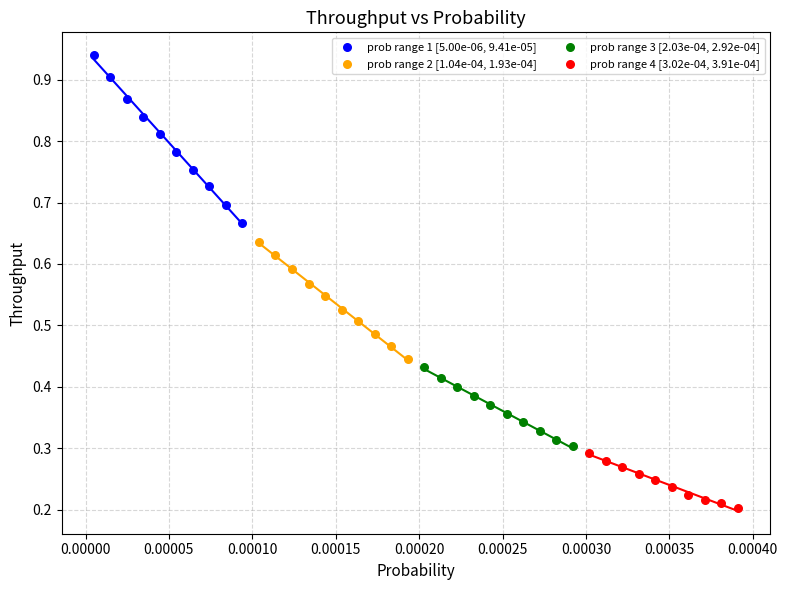

What are all the series names shown in the legend?

prob range 1 [5.00e-06, 9.41e-05], prob range 2 [1.04e-04, 1.93e-04], prob range 3 [2.03e-04, 2.92e-04], prob range 4 [3.02e-04, 3.91e-04]